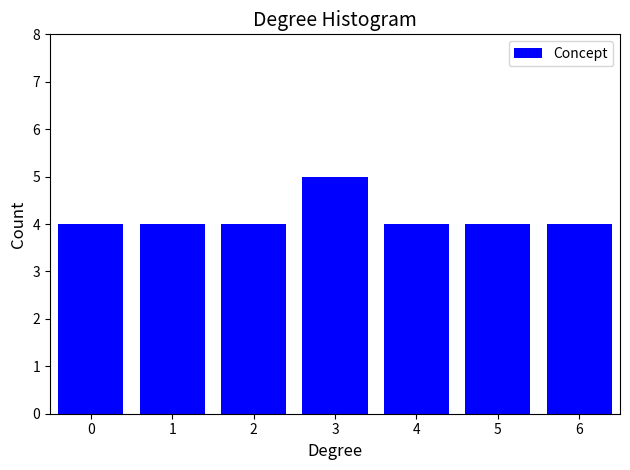

Reading left to right, list all the values displayed in this chart.

4	4	4	5	4	4	4